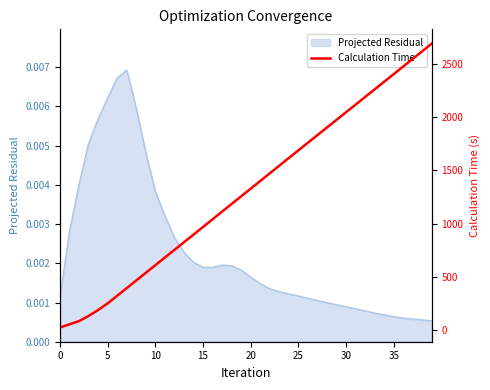

At which label does the data first exceed 1327?

20